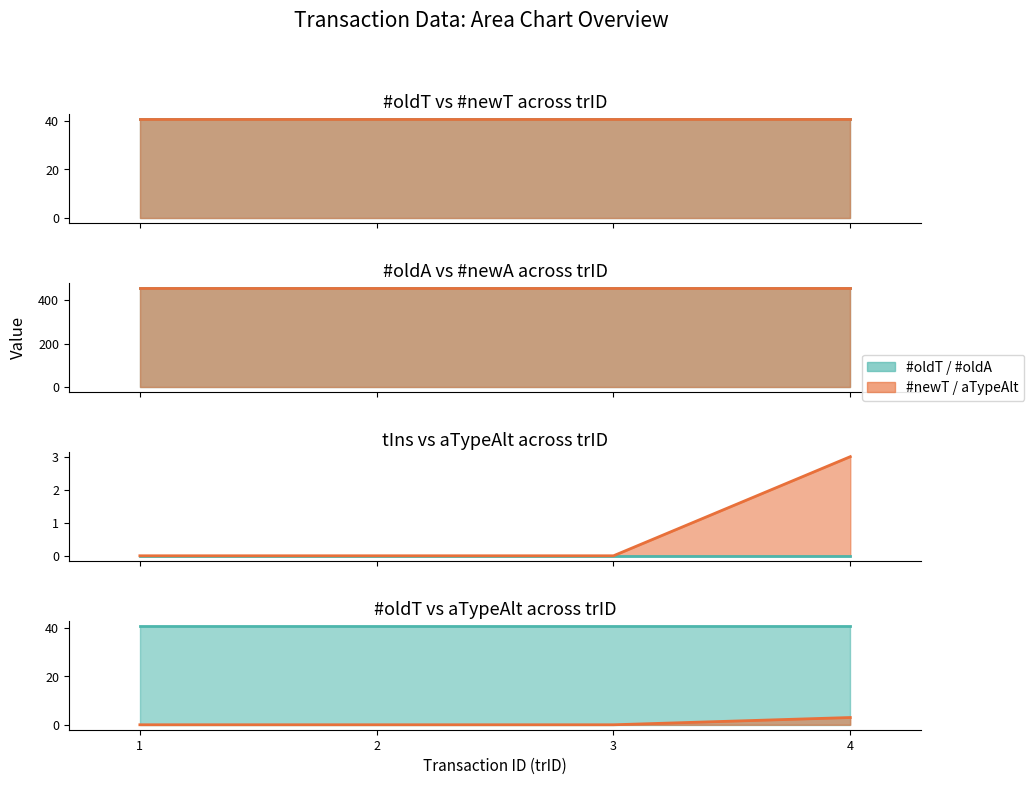

Which series has the largest range (max minus min)?

aTypeAlt